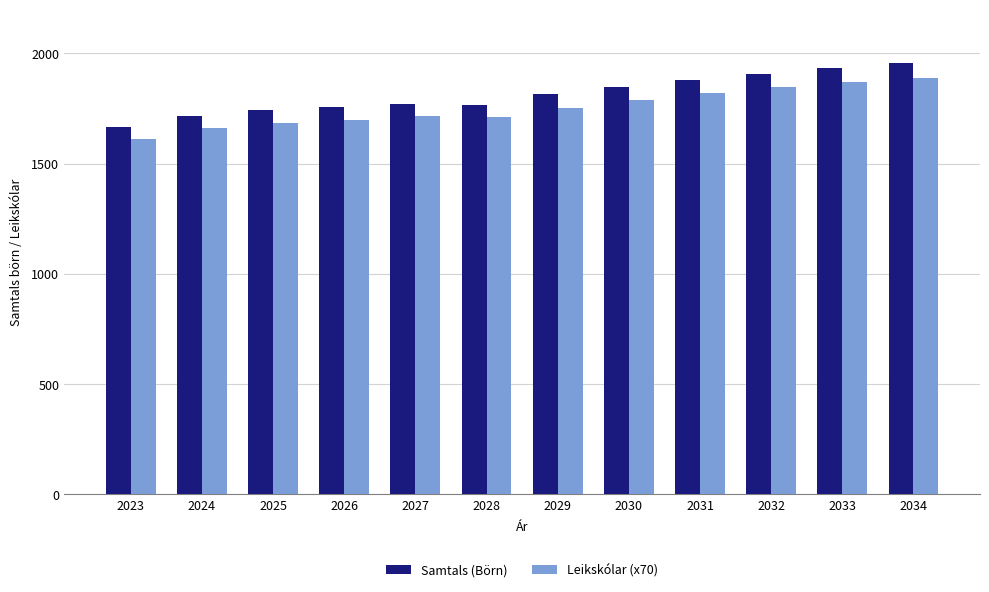

At 2031, list the series in order from largest to smallest.

Samtals (Börn), Leikskólar (x70)